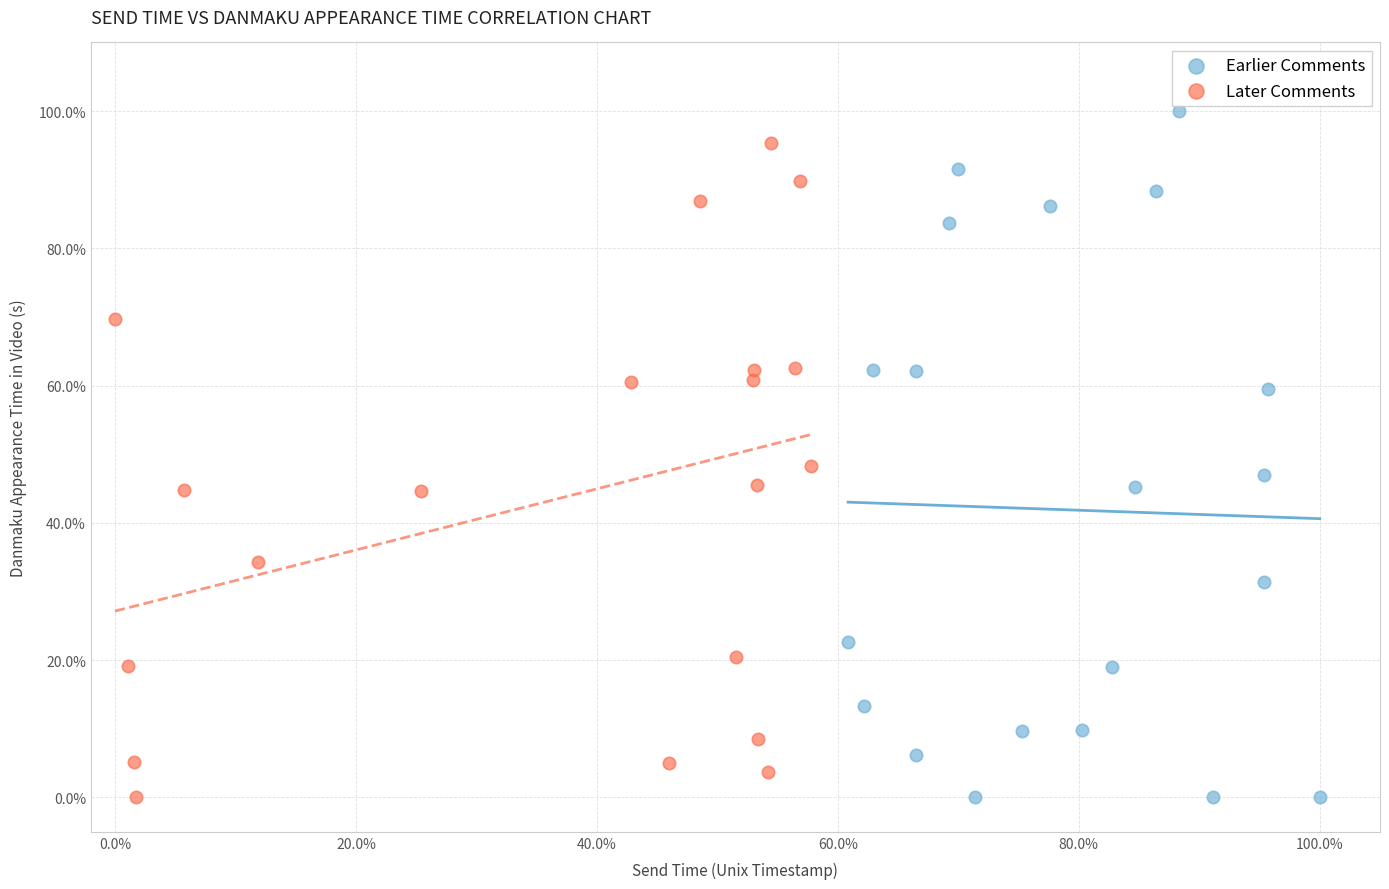

Which series has the widest spread of Y values?

Earlier Comments